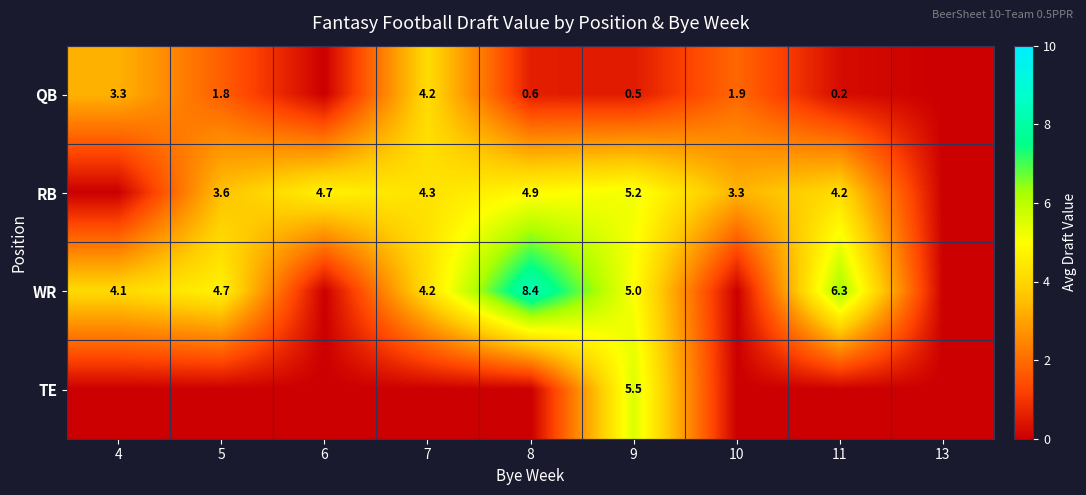

At how many categories does at least one series exceed 0?

8